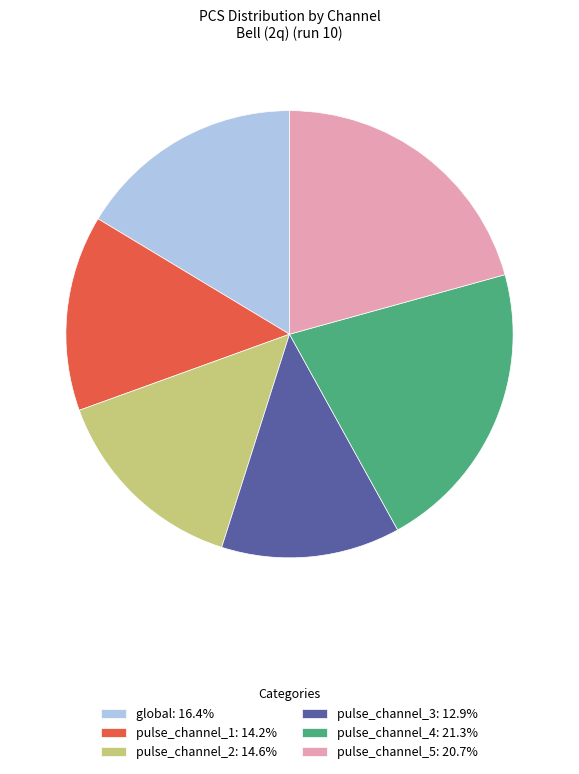

Which category has the smallest portion of the pie?

pulse_channel_3